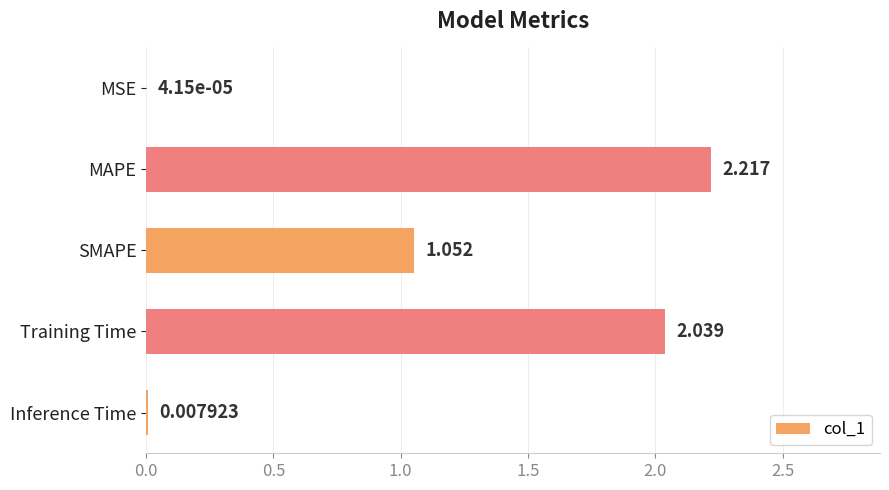

At which category does the chart reach its peak across all series?

MAPE